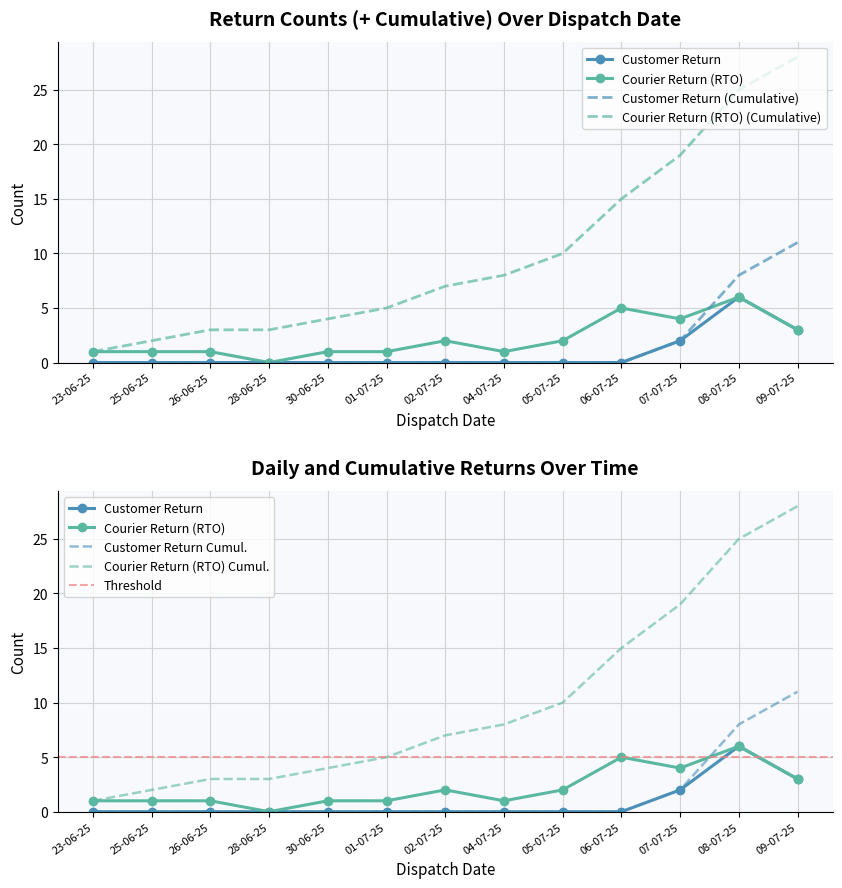

Reading left to right, list all the values displayed in this chart.

Customer Return: 0	0	0	0	0	0	0	0	0	0	2	6	3
Courier Return (RTO): 1	1	1	0	1	1	2	1	2	5	4	6	3